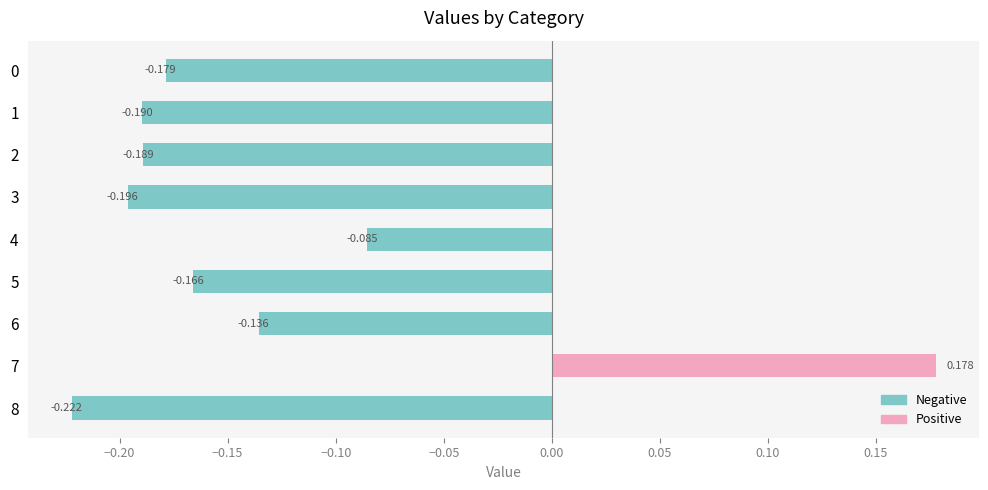

Rank the categories by value from highest to lowest.

7, 4, 6, 5, 0, 2, 1, 3, 8